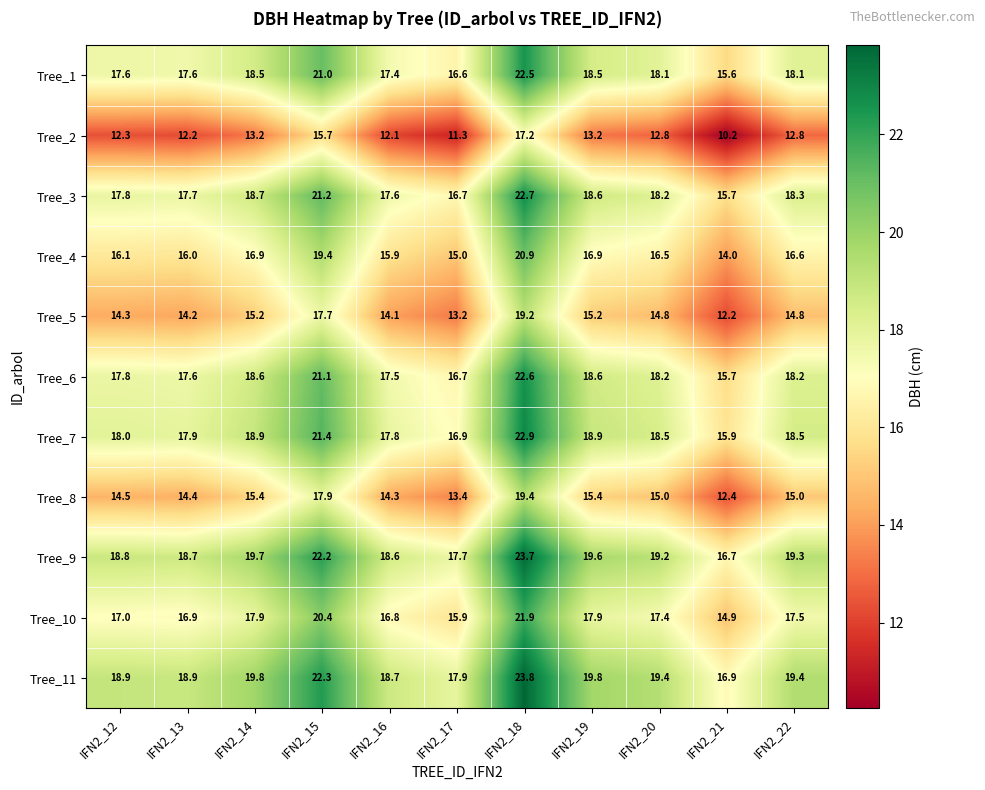

What is the difference between the highest and lowest values at IFN2_18?

6.6